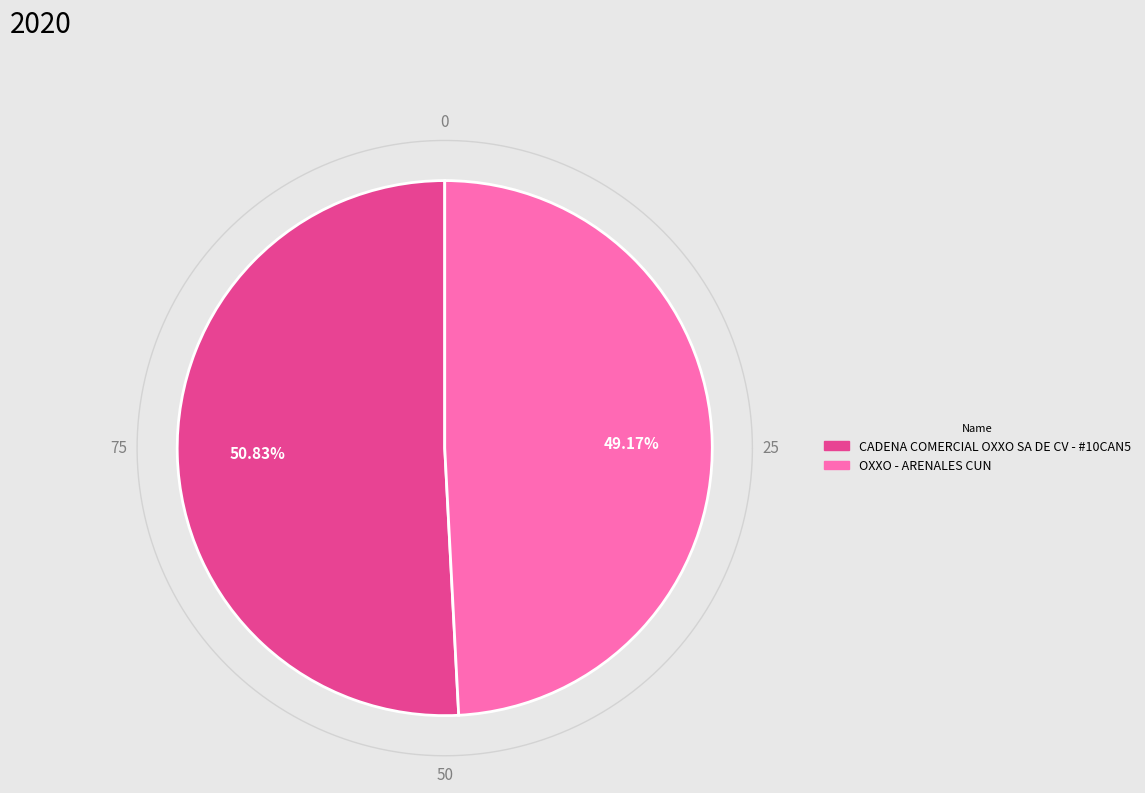

How much of the chart is everything except CADENA COMERCIAL OXXO SA DE CV - #10CAN5?

49.2%